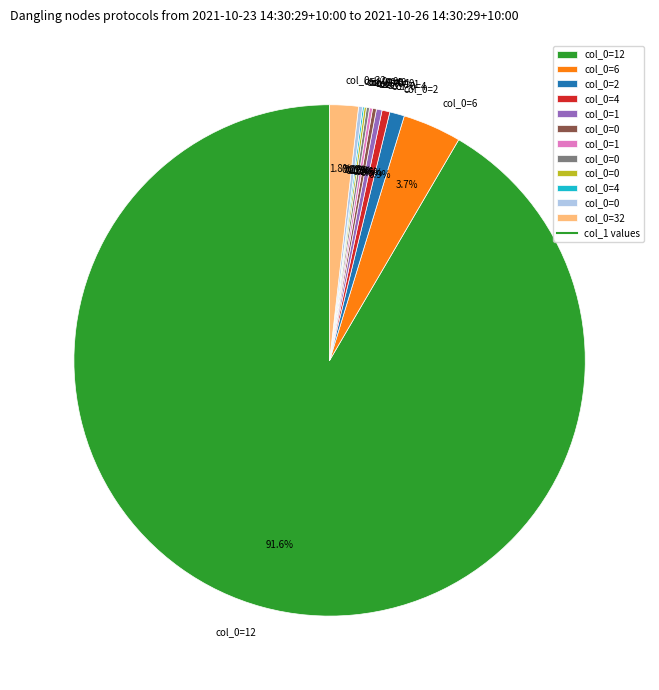

Does any single category account for the majority?

Yes